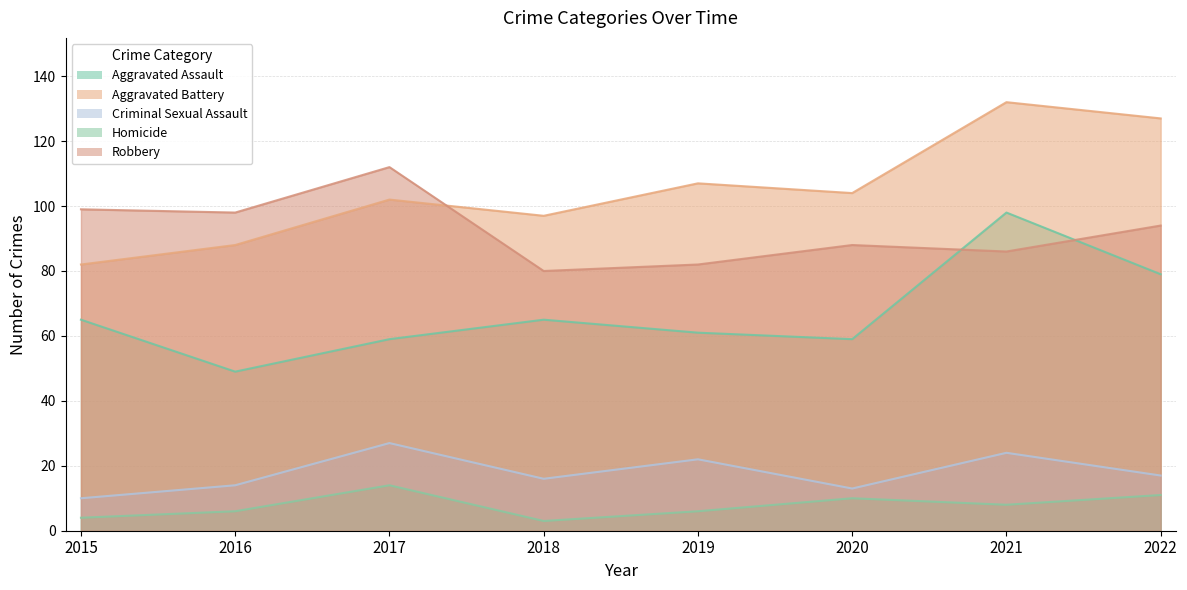

Does the chart display data point markers on the line(s)?

No